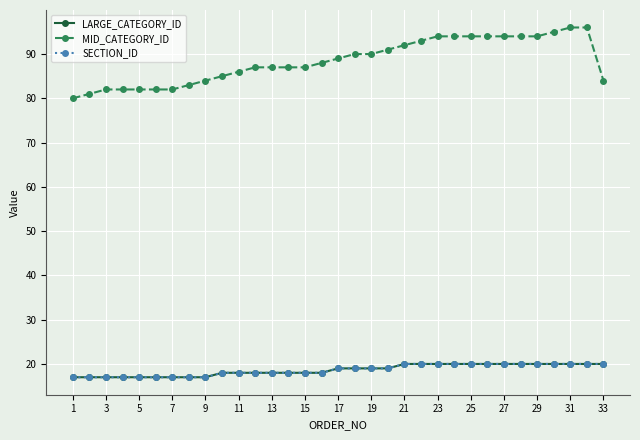

What is the label of the 1st point from the left?

1